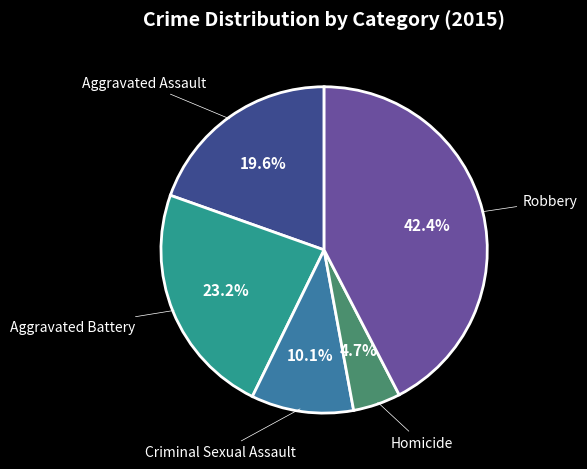

To the nearest percent, what is the average slice percentage?

20%